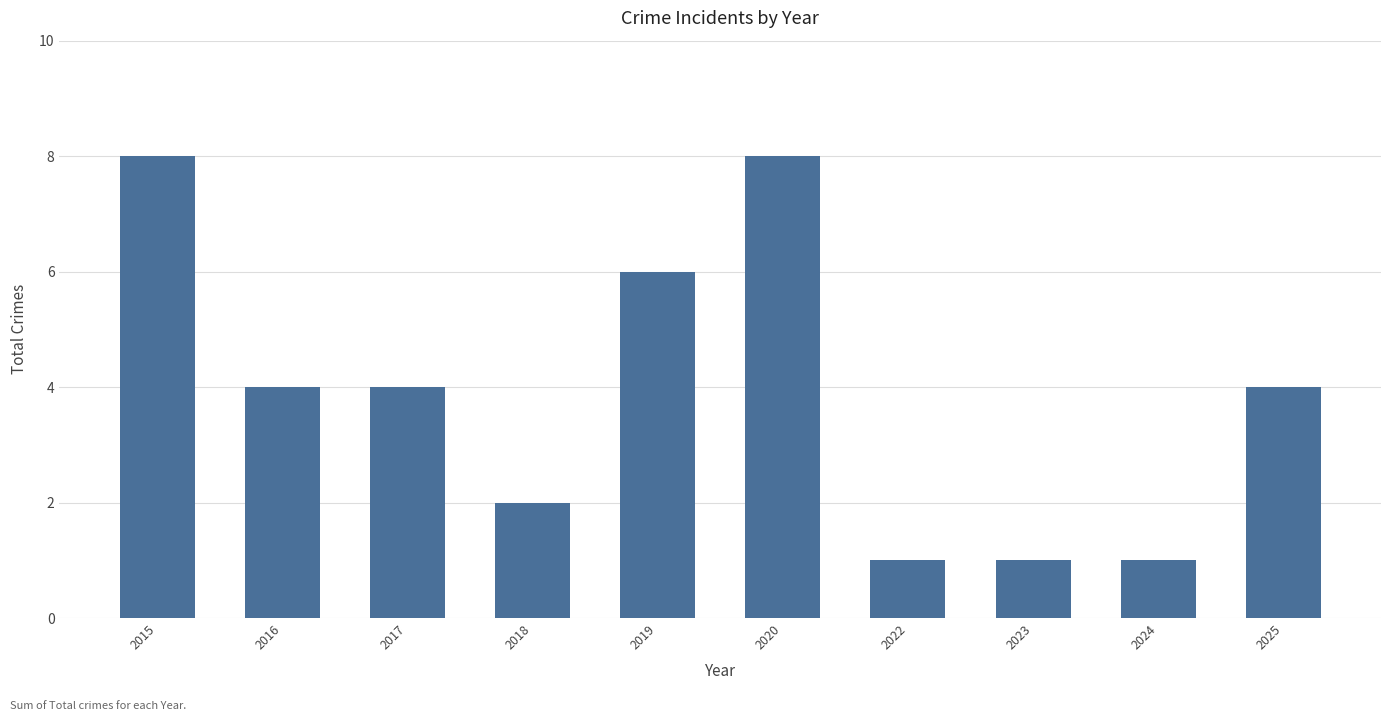

What is the smallest value displayed?

1